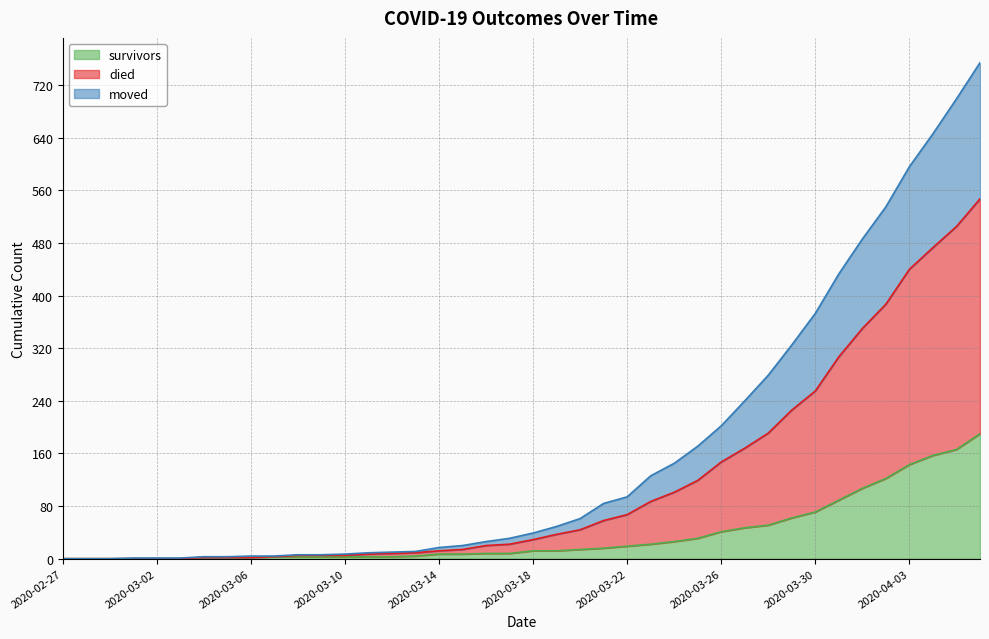

What is the highest value of the survivors series?

190